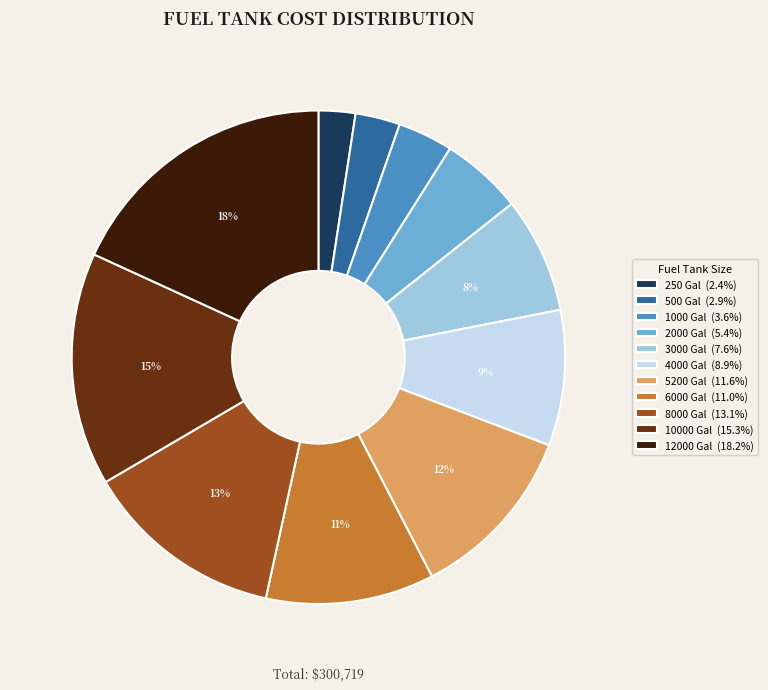

To the nearest percent, what is the difference between the largest and smallest slice percentages?

16%